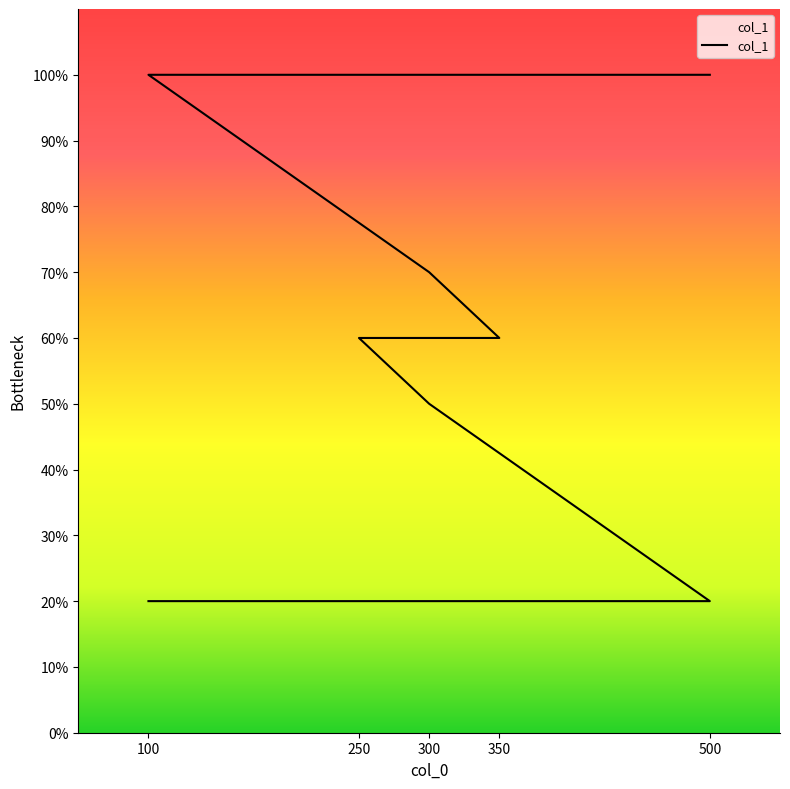

What is the difference between the maximum and minimum values?

400